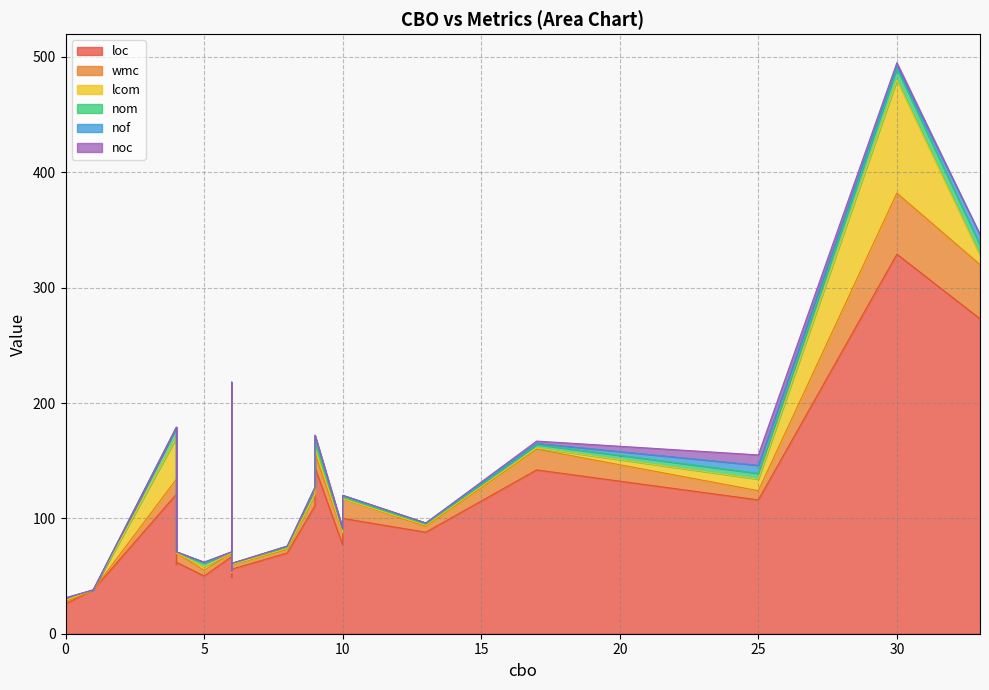

Is it true that nof equals 2 at 8?

False